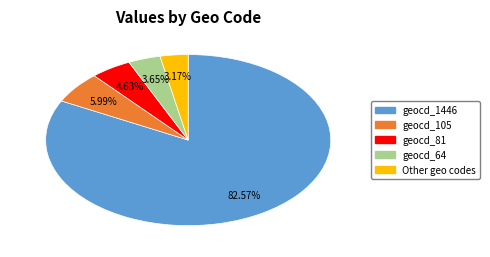

How many segments does this pie chart have?

5